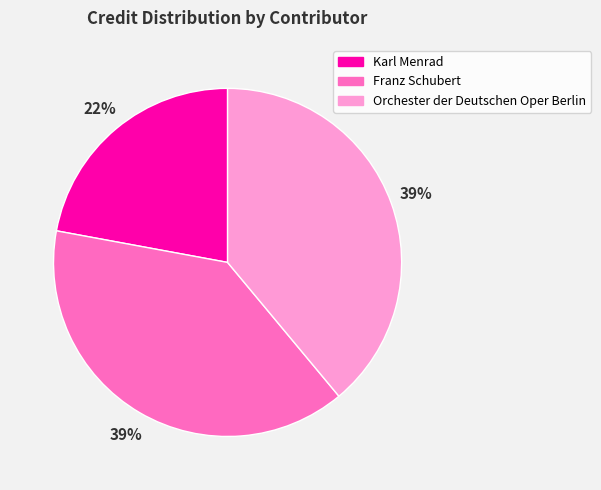

Do Franz Schubert and Karl Menrad together represent more than half of the pie?

Yes